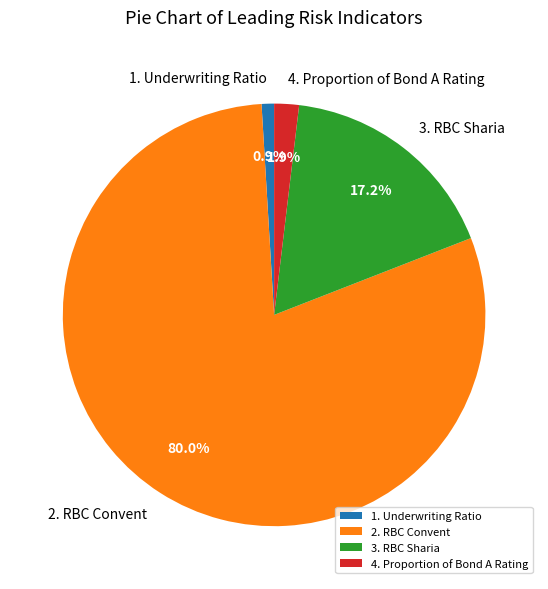

Which category accounts for the majority?

2. RBC Convent